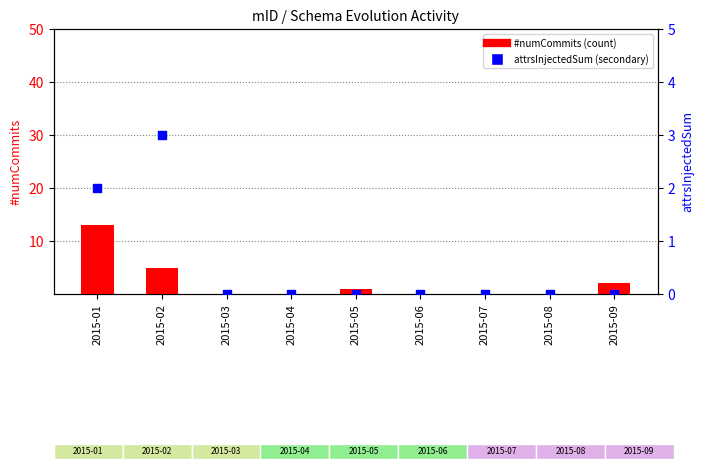

Is the value of attrsInjectedSum at 2015-04 greater than the value of #numCommits at 2015-02?

No